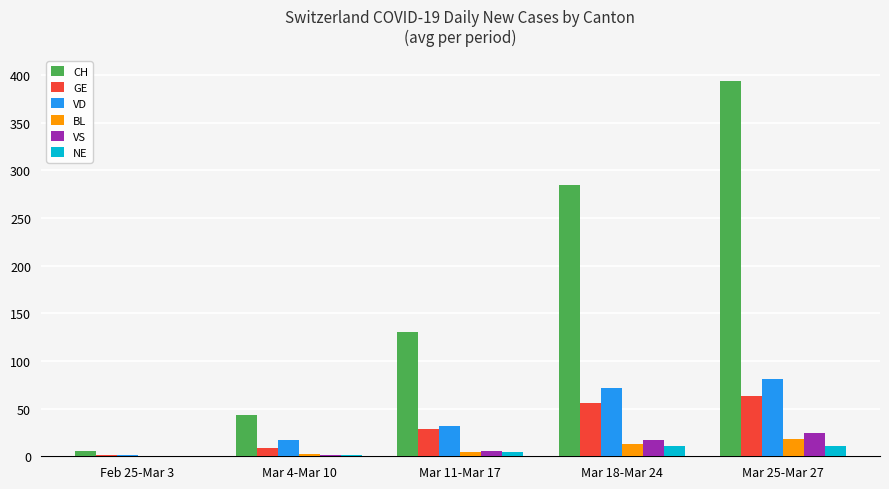

What is the sum of all VS values?

48